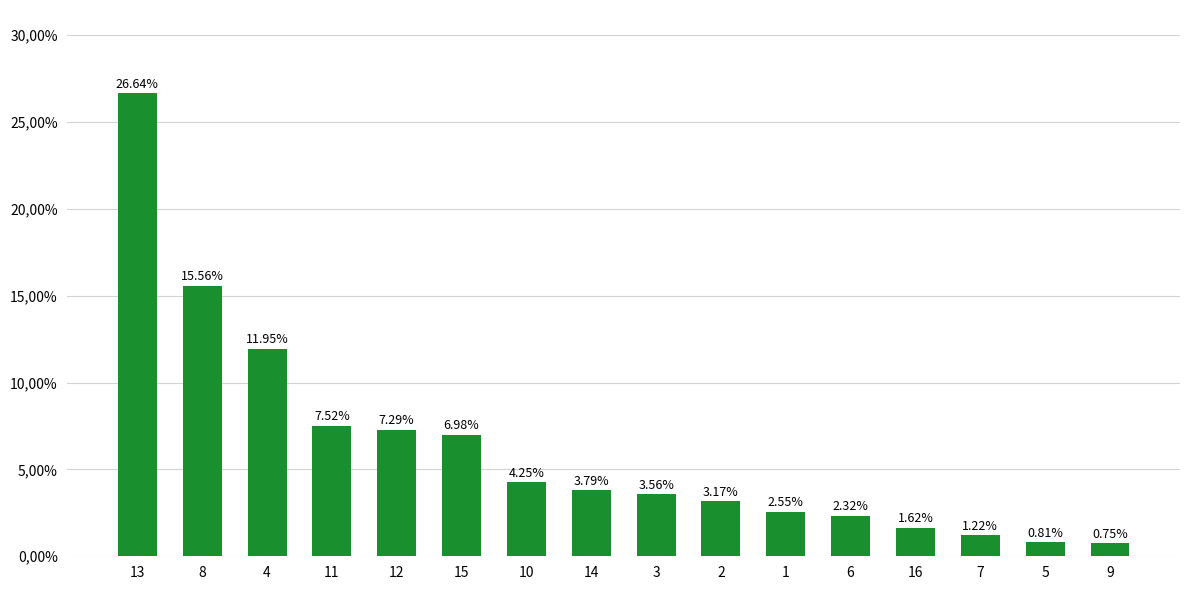

Is it true that the value at 7 is 1.2?

True